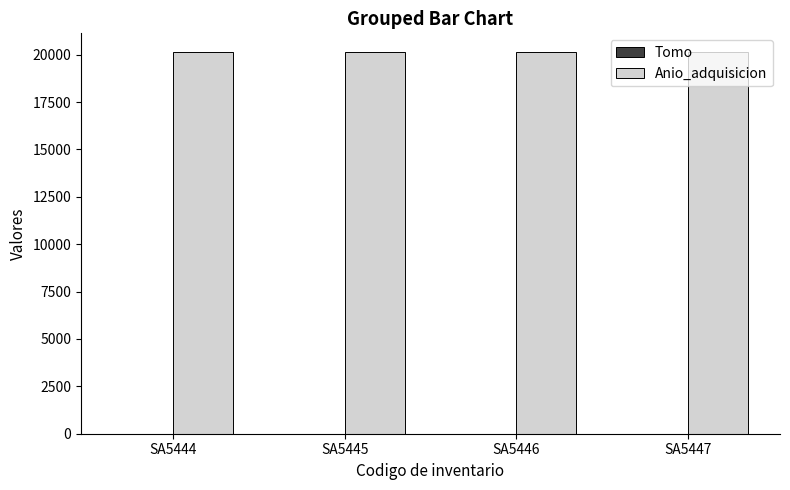

How many series are shown in this chart?

2